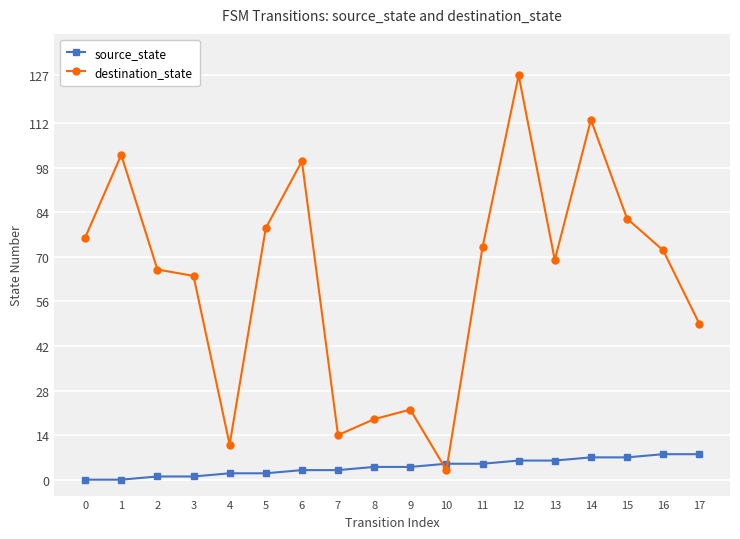

Which series has the largest range (max minus min)?

destination_state